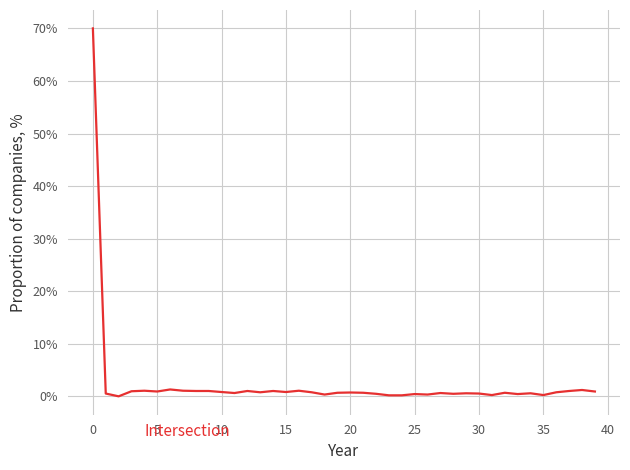

How many lines are shown in the chart?

1